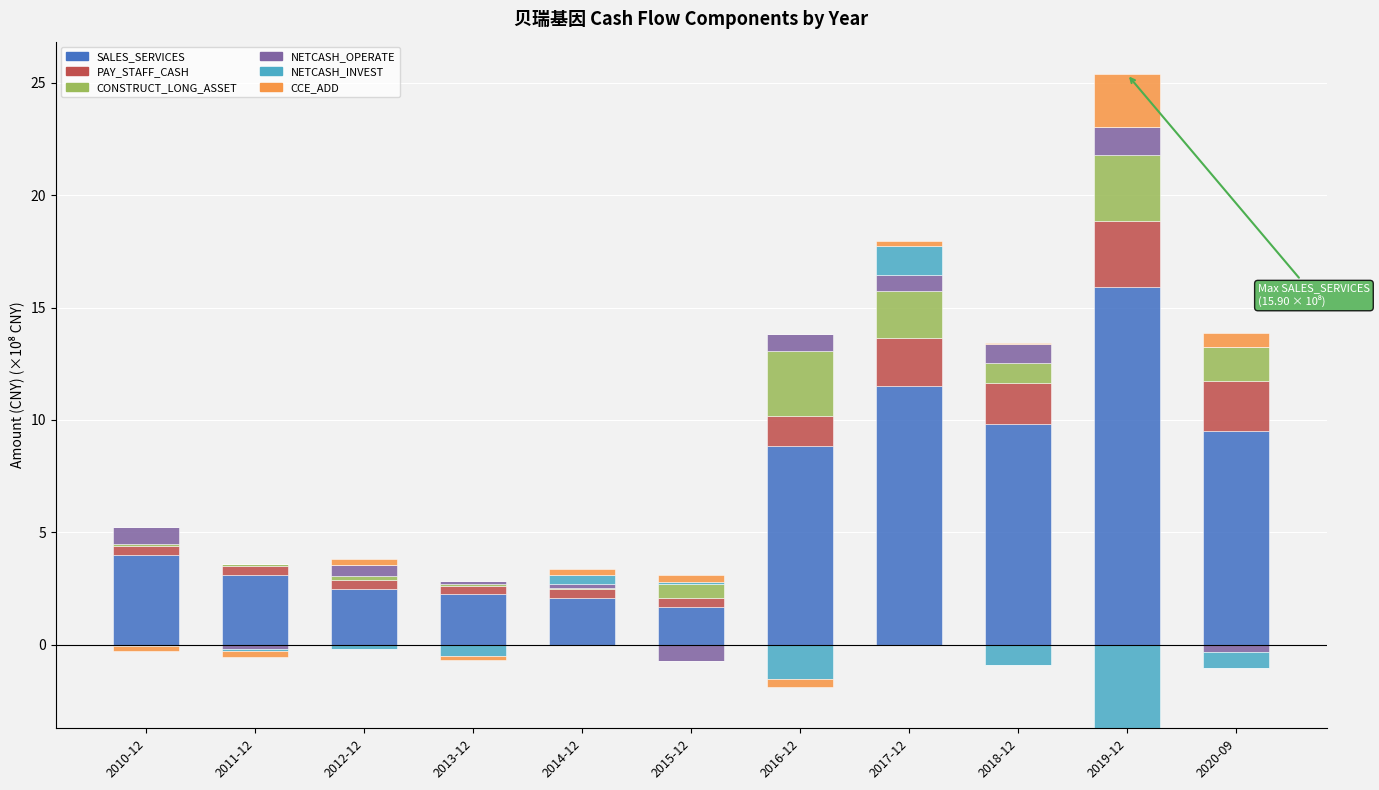

Is the value of SALES_SERVICES at 2012-12 greater than the value of PAY_STAFF_CASH at 2016-12?

Yes